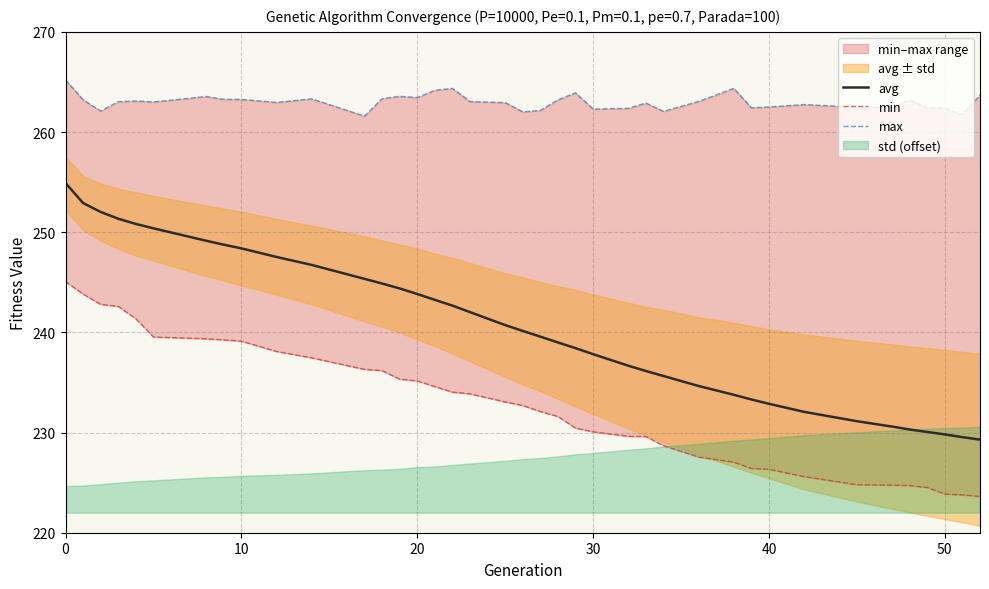

What is the minimum value for avg?

229.3